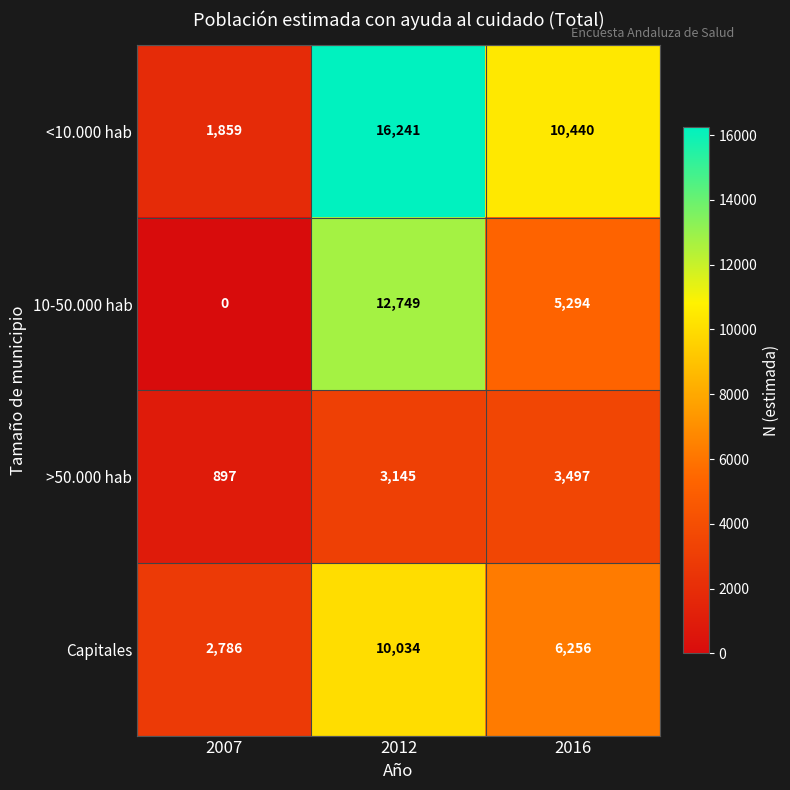

Which label corresponds to the smallest value in the chart?

2007